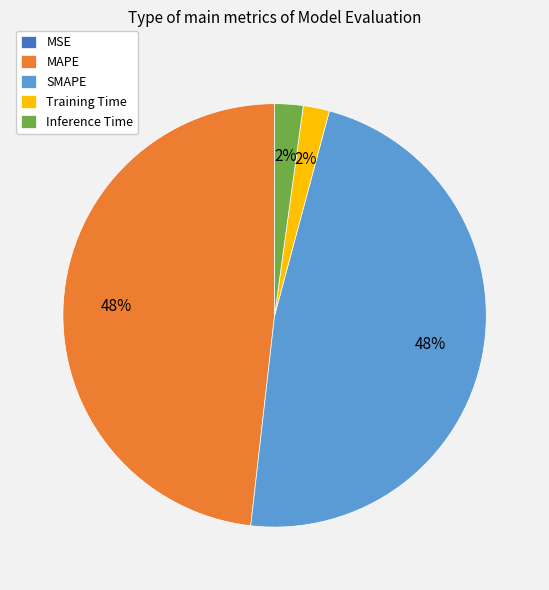

To the nearest percent, what is the combined percentage of SMAPE and Inference Time?

50%